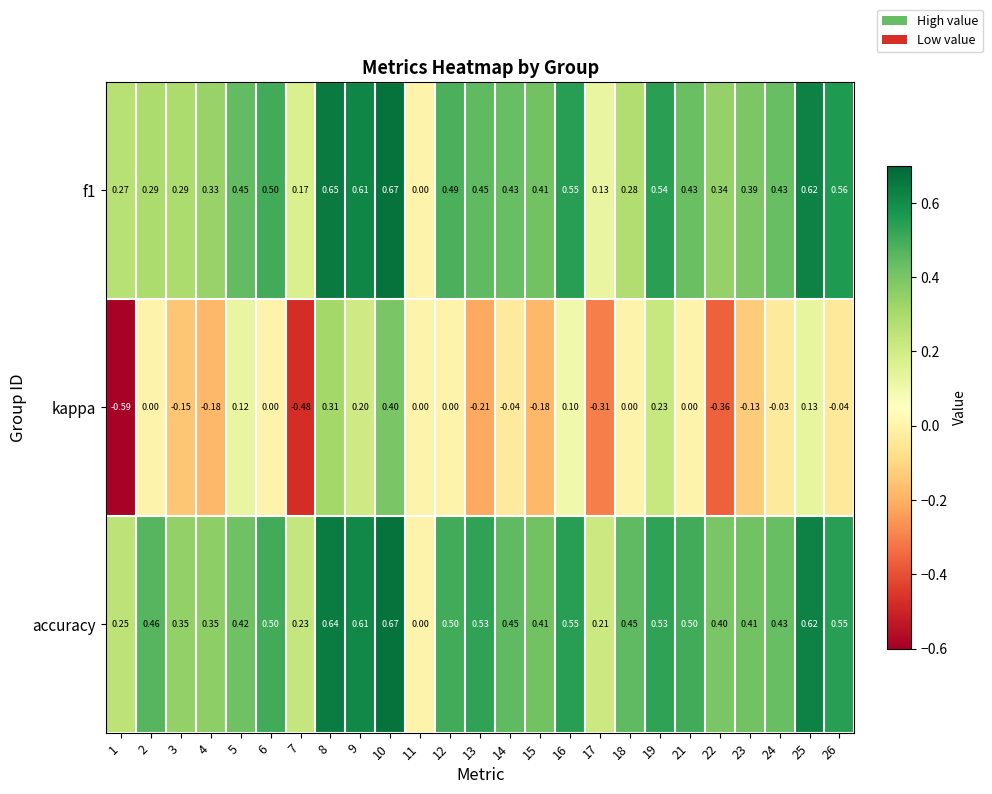

Between 13 and 18, which series saw the biggest shift?

kappa